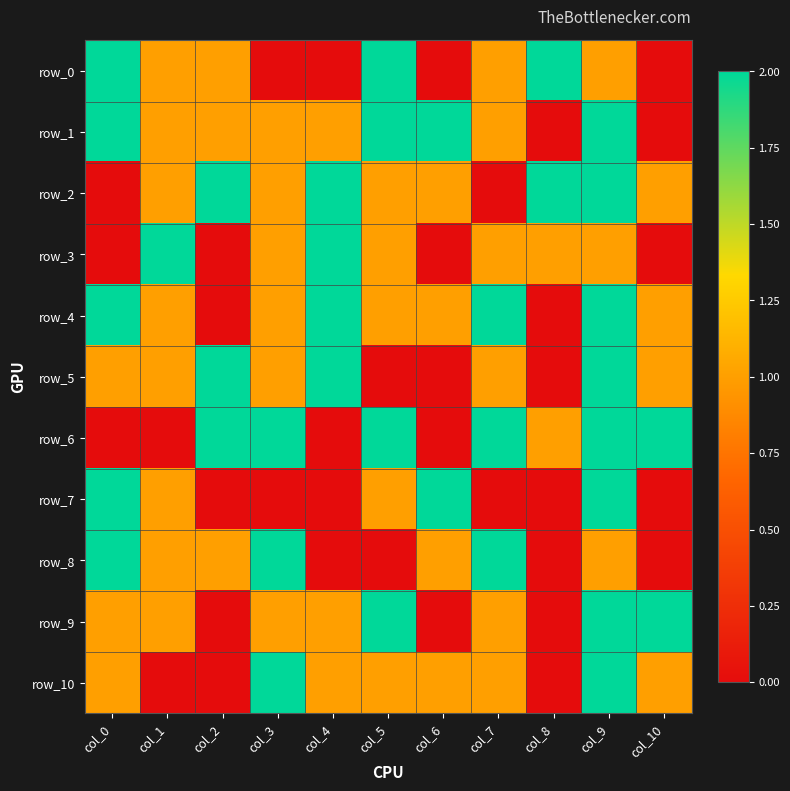

True or false: row_6 has a value of 3 at col_9.

False